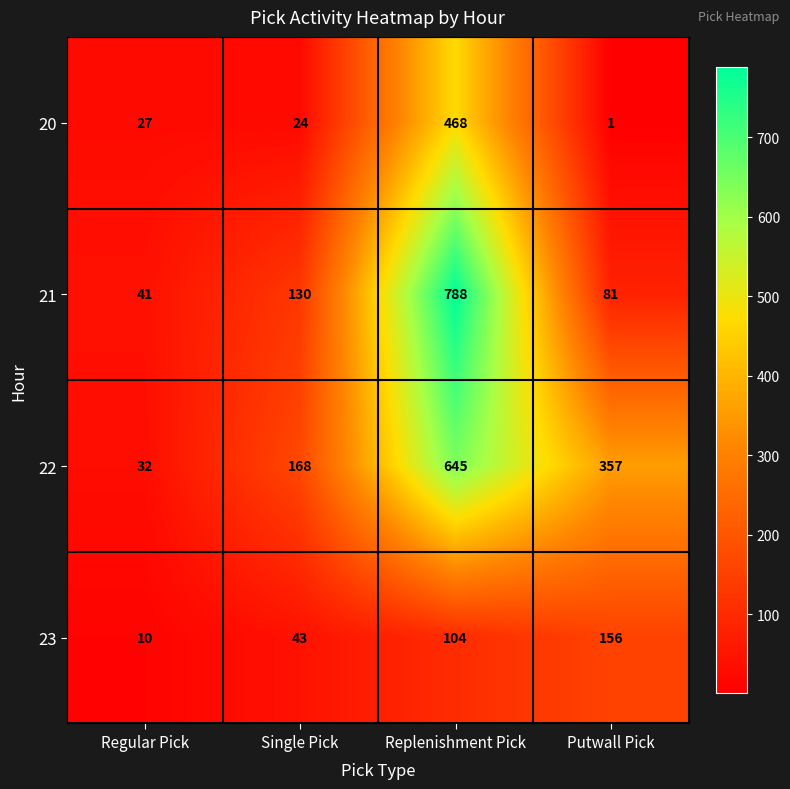

Which label corresponds to the smallest value in the chart?

Putwall Pick